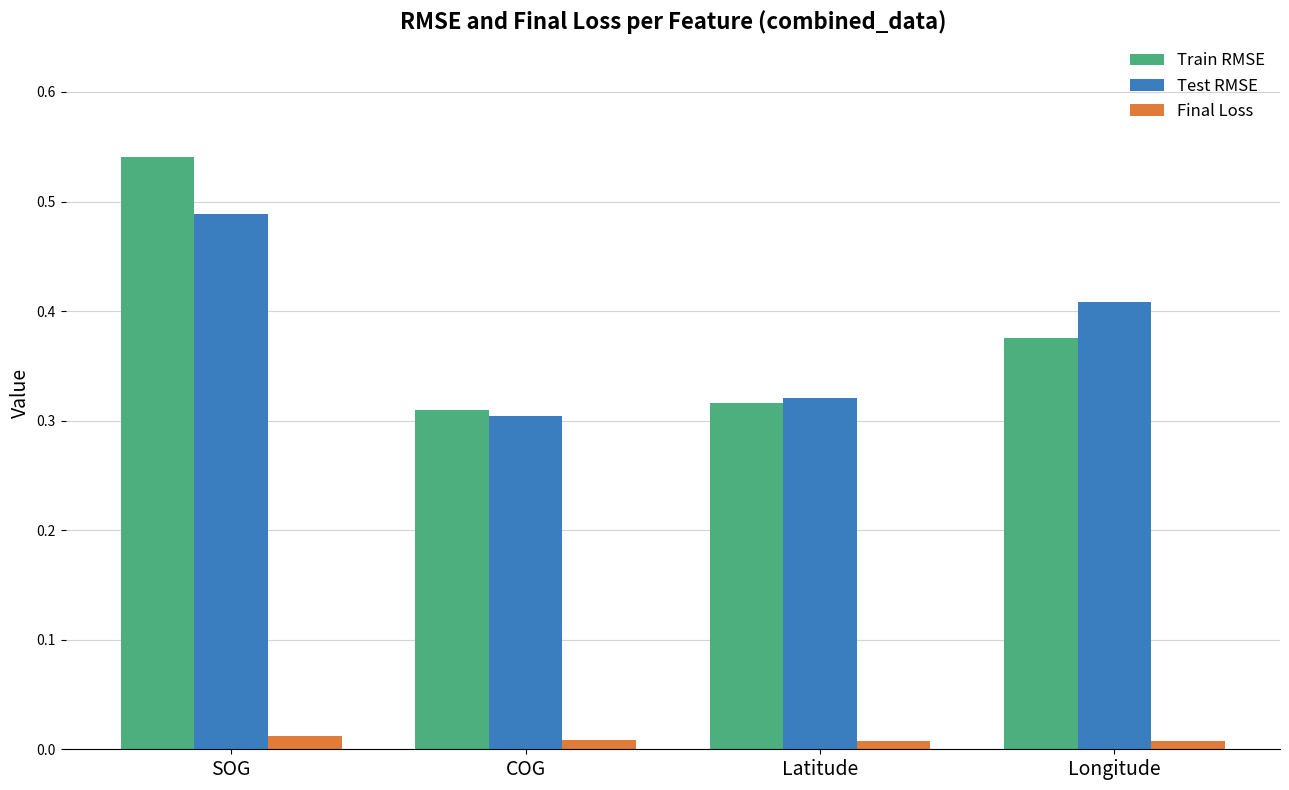

Which series has the largest range (max minus min)?

Train RMSE